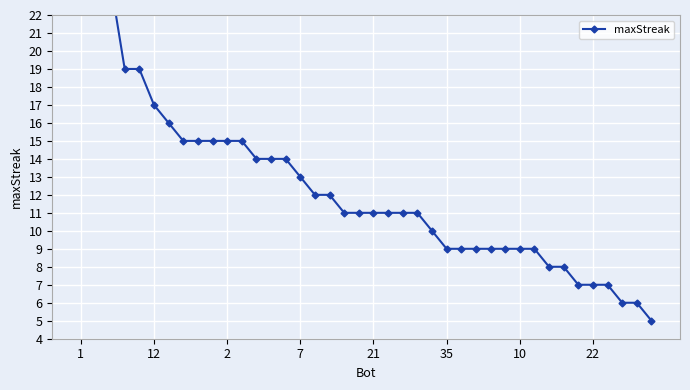

What is the smallest value displayed?

5